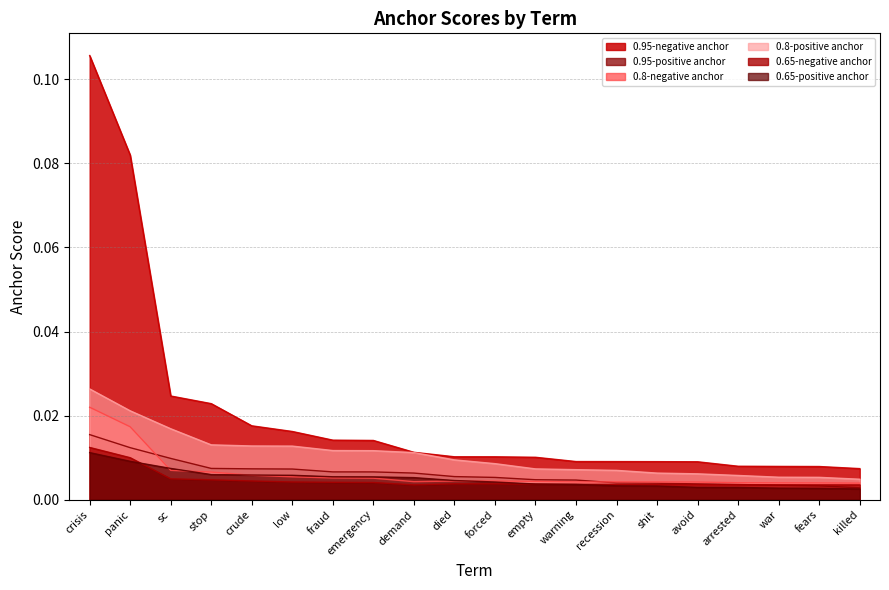

Which has a higher value, killed or arrested?

arrested